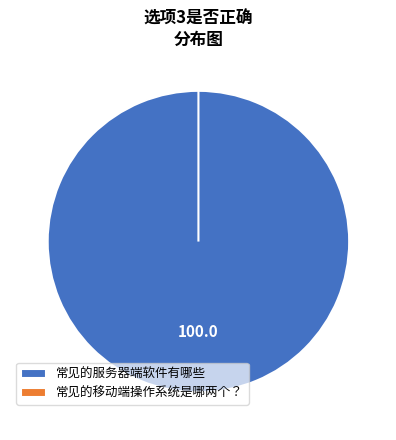

Which category has the smallest portion of the pie?

常见的移动端操作系统是哪两个？